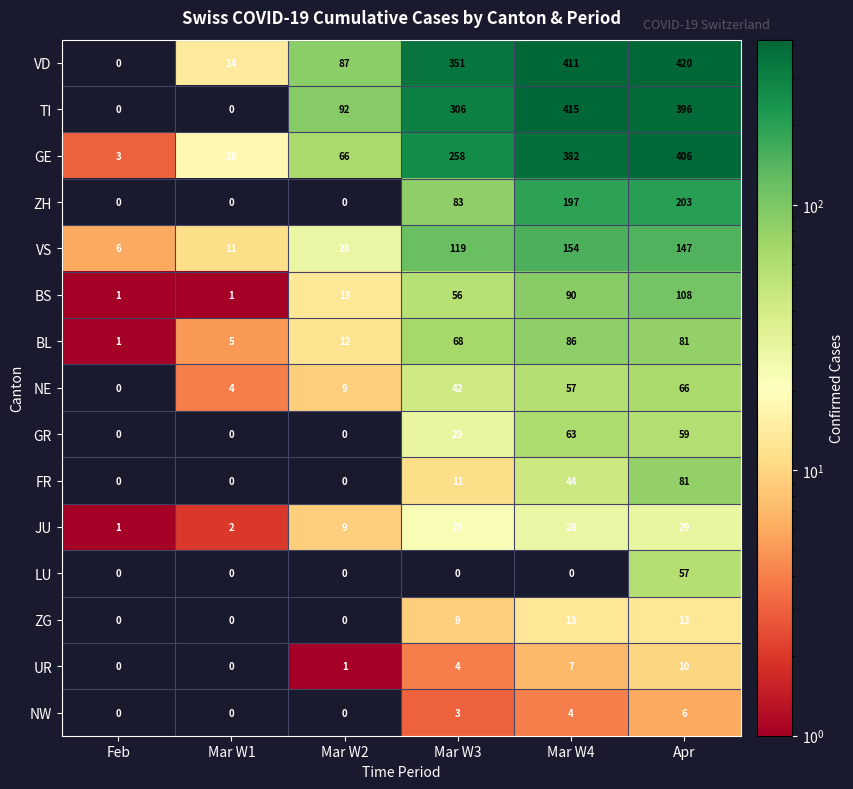

At how many categories does at least one series exceed 407?

2